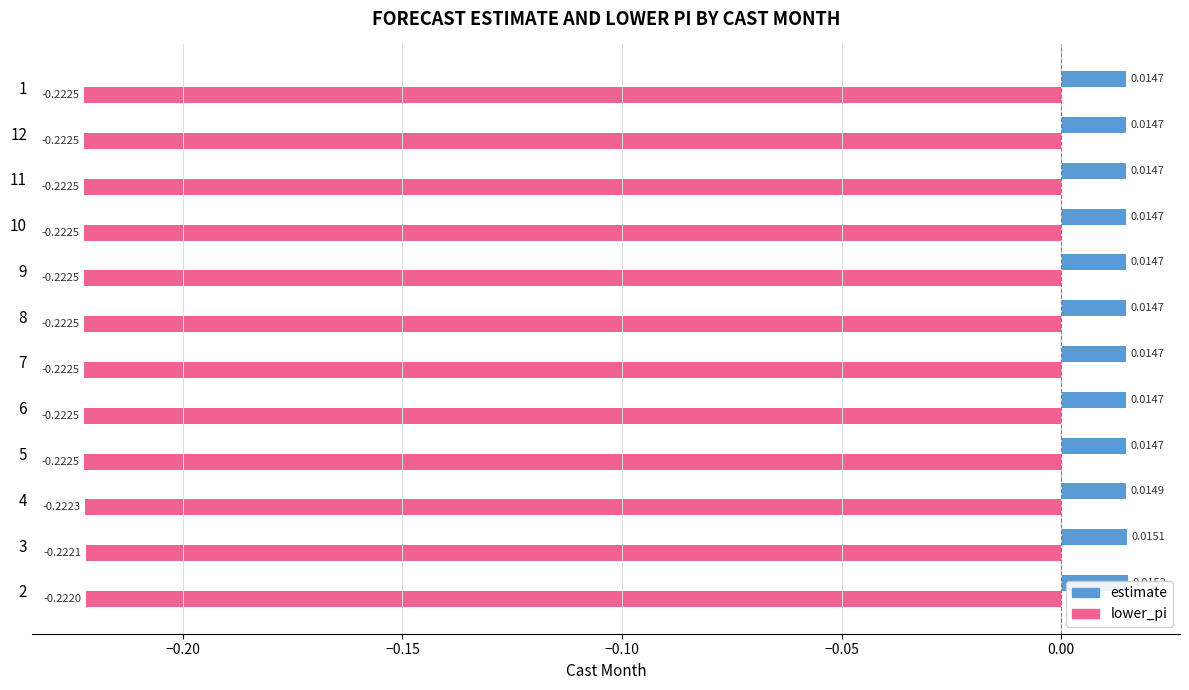

Reading right to left, extract all data points from this chart.

estimate: 0.0	0.0	0.0	0.0	0.0	0.0	0.0	0.0	0.0	0.0	0.0	0.0
lower_pi: -0.2	-0.2	-0.2	-0.2	-0.2	-0.2	-0.2	-0.2	-0.2	-0.2	-0.2	-0.2